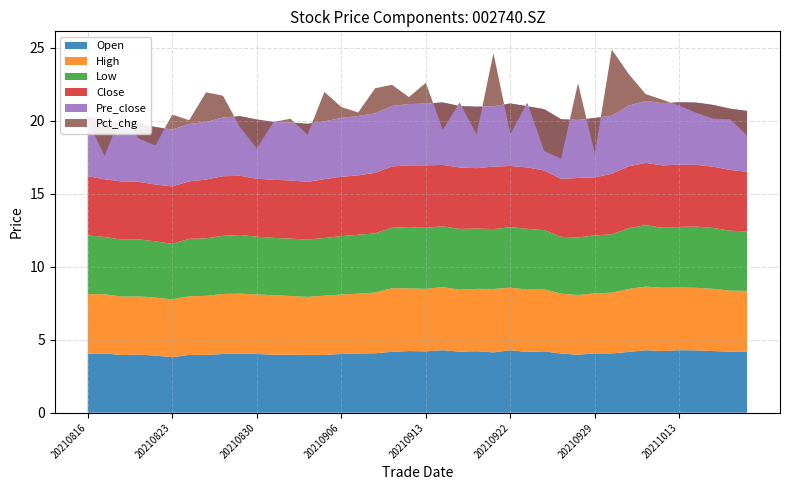

Reading left to right, extract all data points from this chart.

Open: 20210816=4.0	20210817=4.0	20210818=4.0	20210819=4.0	20210820=3.9	20210823=3.8	20210824=4.0	20210825=4.0	20210826=4.0	20210827=4.0	20210830=4.0	20210831=4.0	20210901=4.0	20210902=4.0	20210903=4.0	20210906=4.0	20210907=4.1	20210908=4.1	20210909=4.2	20210910=4.2	20210913=4.2	20210914=4.3	20210915=4.2	20210916=4.2	20210917=4.1	20210922=4.3	20210923=4.2	20210924=4.2	20210927=4.0	20210928=4.0	20210929=4.1	20210930=4.1	20211008=4.2	20211011=4.3	20211012=4.2	20211013=4.3	20211014=4.3	20211015=4.2	20211018=4.2	20211019=4.2
High: 20210816=4.1	20210817=4.1	20210818=4.0	20210819=4.0	20210820=4.0	20210823=4.0	20210824=4.0	20210825=4.0	20210826=4.1	20210827=4.1	20210830=4.1	20210831=4.1	20210901=4.0	20210902=4.0	20210903=4.0	20210906=4.1	20210907=4.1	20210908=4.2	20210909=4.3	20210910=4.3	20210913=4.3	20210914=4.3	20210915=4.2	20210916=4.3	20210917=4.3	20210922=4.3	20210923=4.3	20210924=4.2	20210927=4.1	20210928=4.1	20210929=4.1	20210930=4.2	20211008=4.3	20211011=4.3	20211012=4.3	20211013=4.3	20211014=4.3	20211015=4.3	20211018=4.2	20211019=4.2
Low: 20210816=4.0	20210817=3.9	20210818=3.9	20210819=3.9	20210820=3.9	20210823=3.8	20210824=3.9	20210825=3.9	20210826=4.0	20210827=4.0	20210830=4.0	20210831=3.9	20210901=3.9	20210902=3.9	20210903=4.0	20210906=4.0	20210907=4.0	20210908=4.0	20210909=4.1	20210910=4.2	20210913=4.2	20210914=4.2	20210915=4.2	20210916=4.1	20210917=4.1	20210922=4.1	20210923=4.2	20210924=4.1	20210927=3.9	20210928=3.9	20210929=4.0	20210930=4.0	20211008=4.2	20211011=4.2	20211012=4.1	20211013=4.2	20211014=4.2	20211015=4.2	20211018=4.1	20211019=4.1
Close: 20210816=4.0	20210817=4.0	20210818=4.0	20210819=3.9	20210820=3.9	20210823=3.9	20210824=3.9	20210825=4.0	20210826=4.1	20210827=4.0	20210830=4.0	20210831=4.0	20210901=4.0	20210902=4.0	20210903=4.0	20210906=4.1	20210907=4.1	20210908=4.1	20210909=4.2	20210910=4.2	20210913=4.3	20210914=4.2	20210915=4.2	20210916=4.1	20210917=4.3	20210922=4.2	20210923=4.2	20210924=4.1	20210927=4.0	20210928=4.1	20210929=4.0	20210930=4.2	20211008=4.2	20211011=4.3	20211012=4.3	20211013=4.3	20211014=4.2	20211015=4.2	20211018=4.2	20211019=4.1
Pre_close: 20210816=4.1	20210817=4.0	20210818=4.0	20210819=4.0	20210820=3.9	20210823=3.9	20210824=3.9	20210825=3.9	20210826=4.0	20210827=4.1	20210830=4.0	20210831=4.0	20210901=4.0	20210902=4.0	20210903=4.0	20210906=4.0	20210907=4.1	20210908=4.1	20210909=4.1	20210910=4.2	20210913=4.2	20210914=4.3	20210915=4.2	20210916=4.2	20210917=4.1	20210922=4.3	20210923=4.2	20210924=4.2	20210927=4.1	20210928=4.0	20210929=4.1	20210930=4.0	20211008=4.2	20211011=4.2	20211012=4.3	20211013=4.3	20211014=4.3	20211015=4.2	20211018=4.2	20211019=4.2
Pct_chg: 20210816=-0.2	20210817=-2.5	20210818=0.8	20210819=-1.0	20210820=-1.3	20210823=1.0	20210824=0.3	20210825=2.0	20210826=1.5	20210827=-0.7	20210830=-2.0	20210831=0.0	20210901=0.3	20210902=-0.8	20210903=2.0	20210906=0.7	20210907=0.2	20210908=1.7	20210909=1.4	20210910=0.5	20210913=1.4	20210914=-1.9	20210915=0.2	20210916=-1.9	20210917=3.6	20210922=-2.1	20210923=0.2	20210924=-2.9	20210927=-2.7	20210928=2.5	20210929=-2.5	20210930=4.5	20211008=2.2	20211011=0.5	20211012=0.2	20211013=-0.2	20211014=-0.7	20211015=-0.9	20211018=-0.7	20211019=-1.7